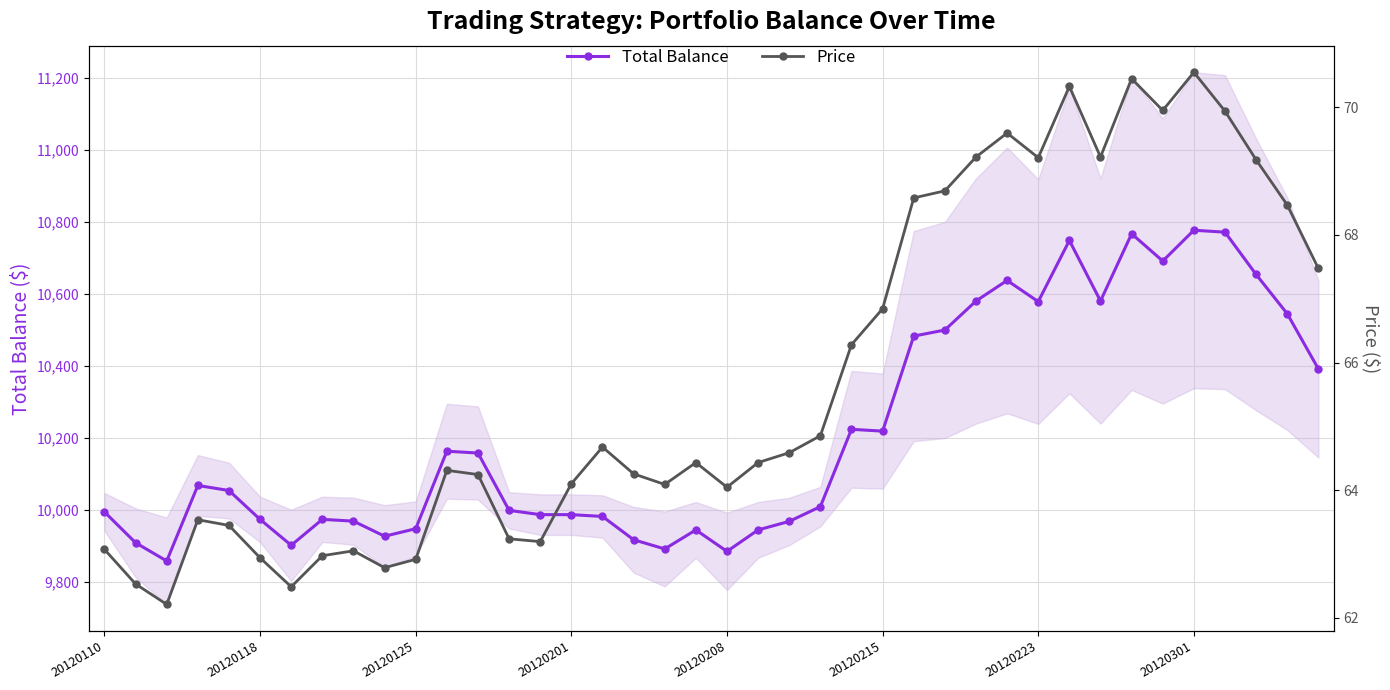

True or false: Total Balance has a value of 9995.0 at 20120110.

True